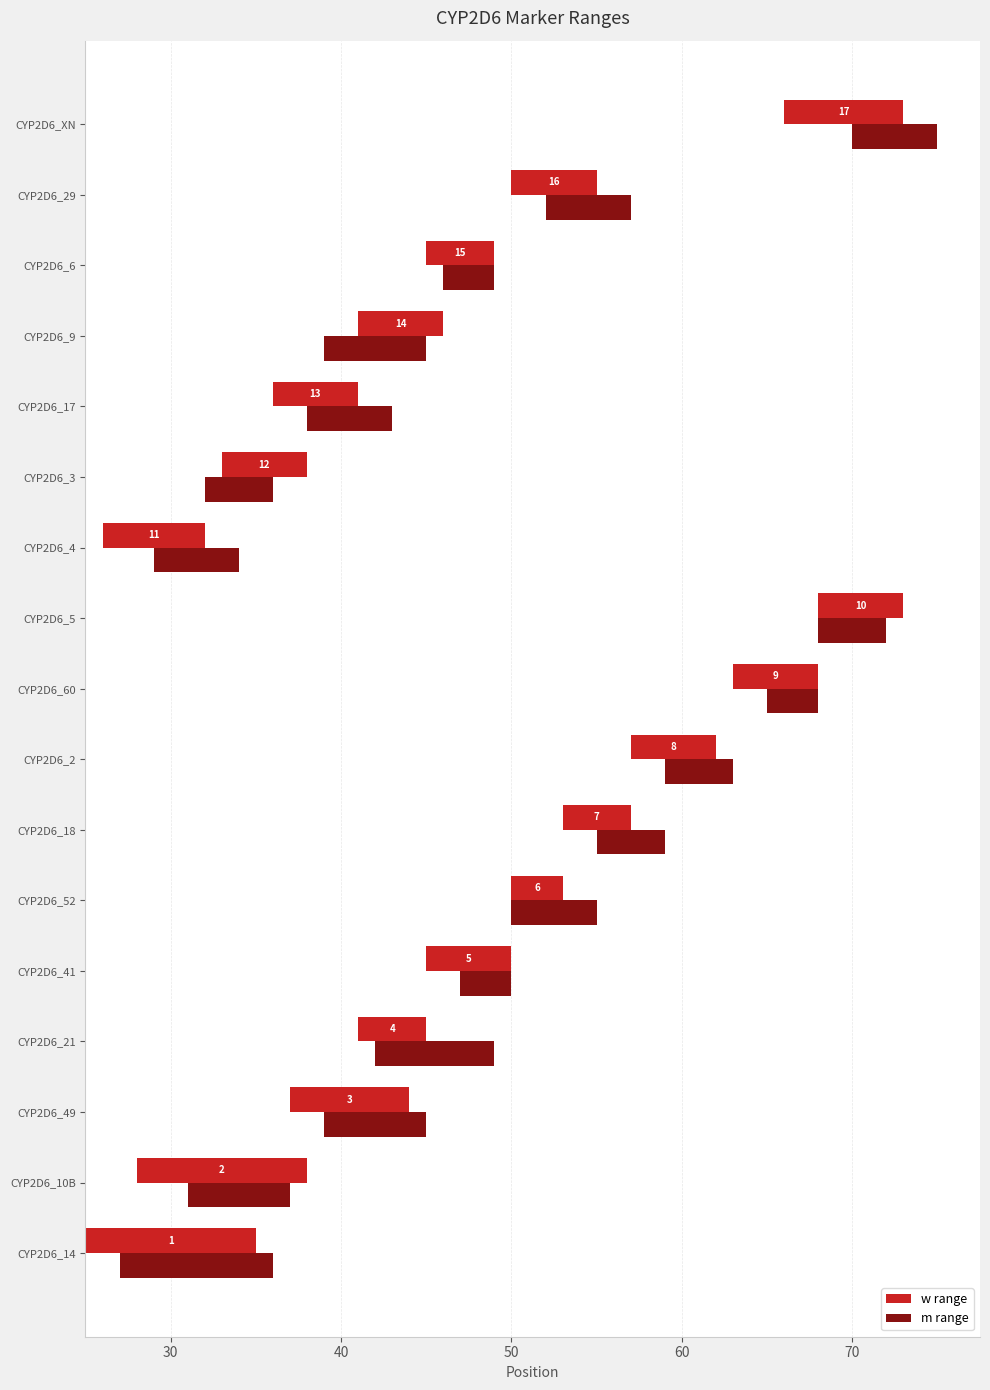

What is the value of the m range bar at the 9th from the left?

3